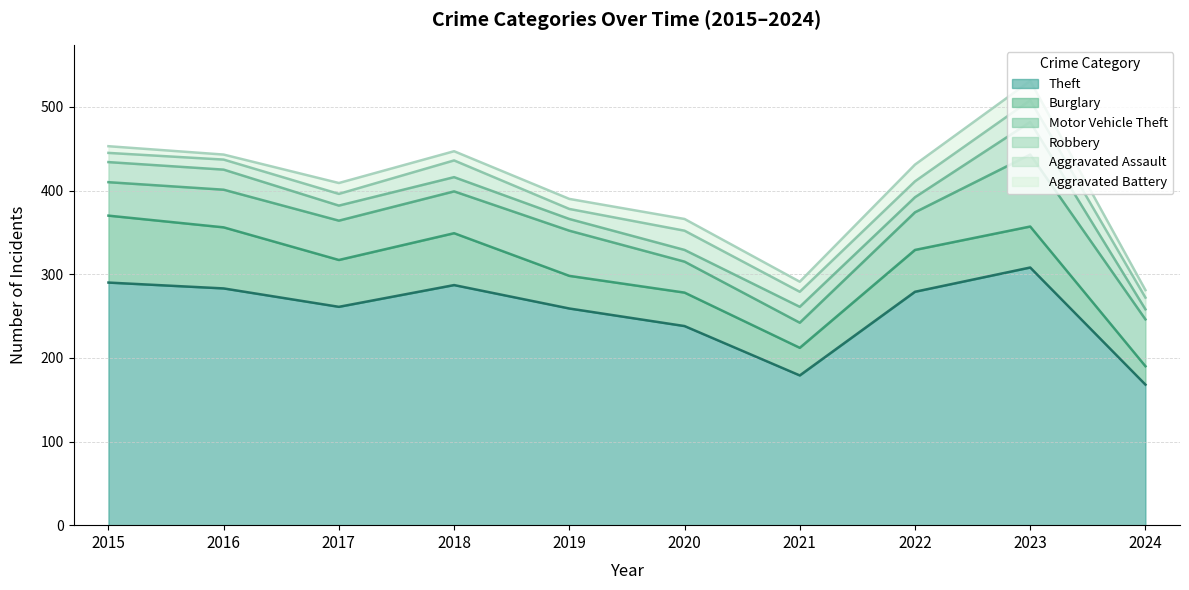

How many values in the Motor Vehicle Theft series exceed 47?

4